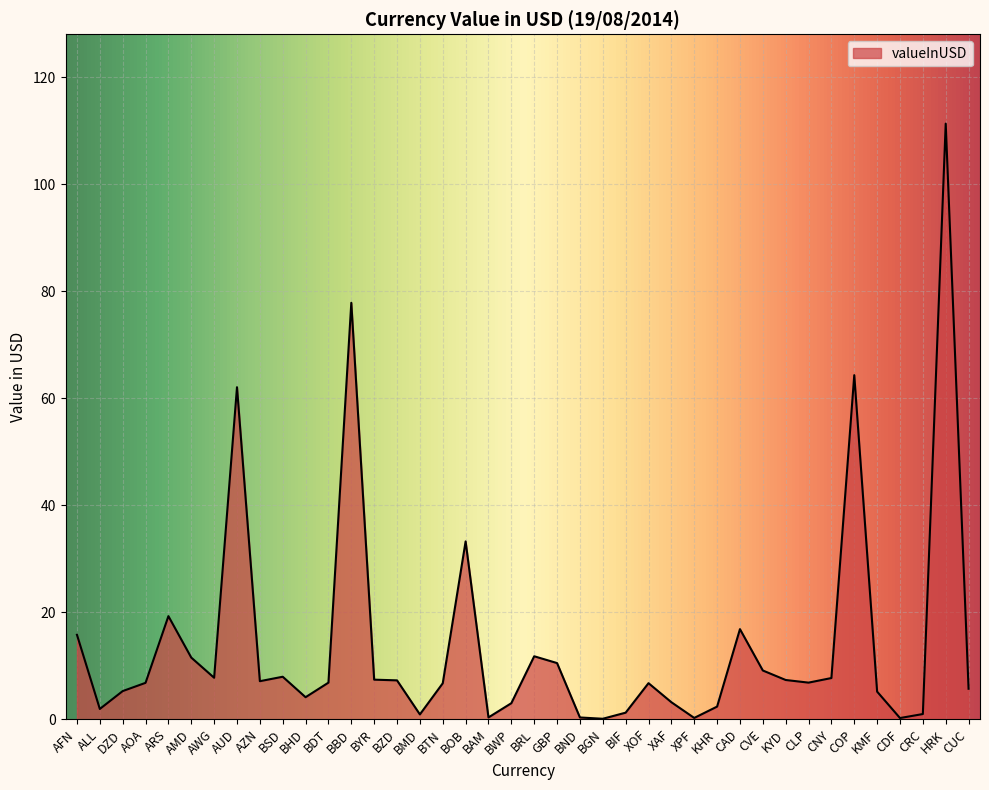

What position from the left is HRK?

39